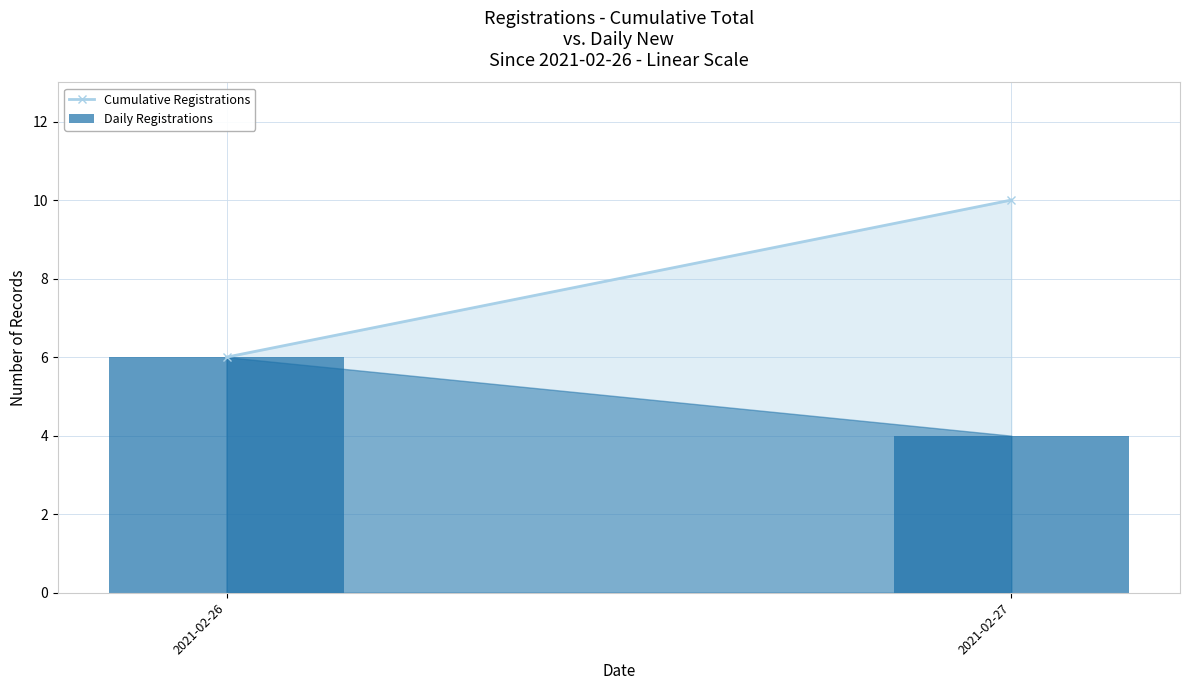

Approximately how many times larger is the value at 2021-02-26 compared to 2021-02-27?

1.5